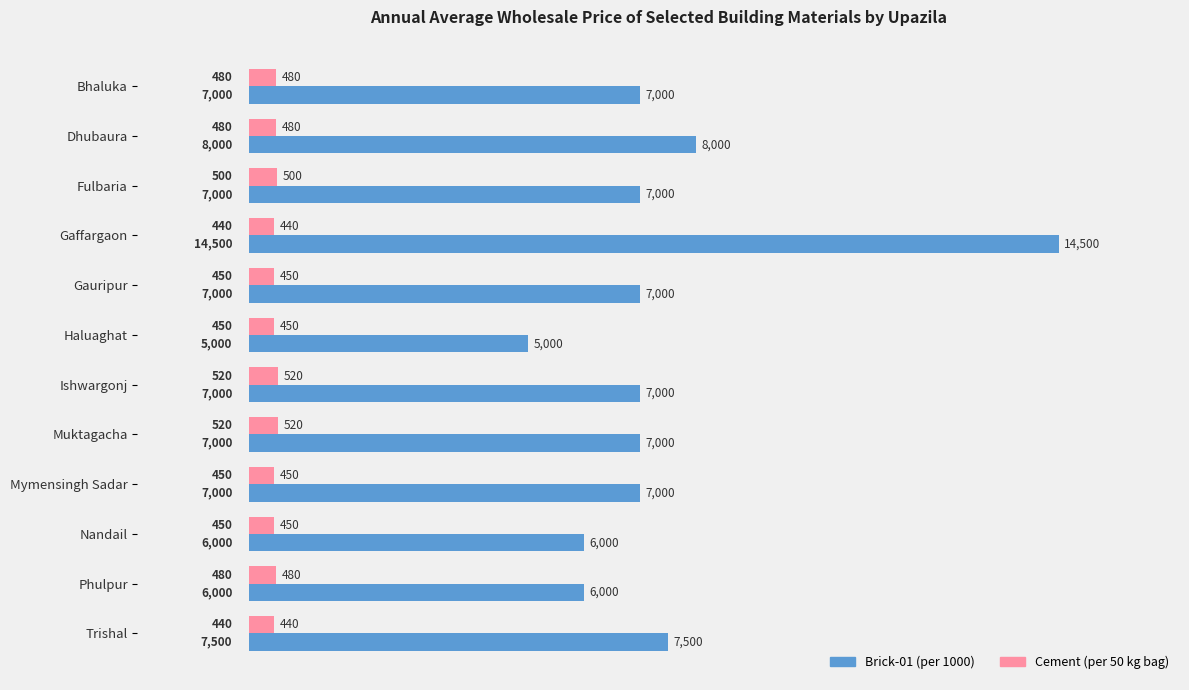

What is the sum of all Cement (per 50 kg bag) values?

5660